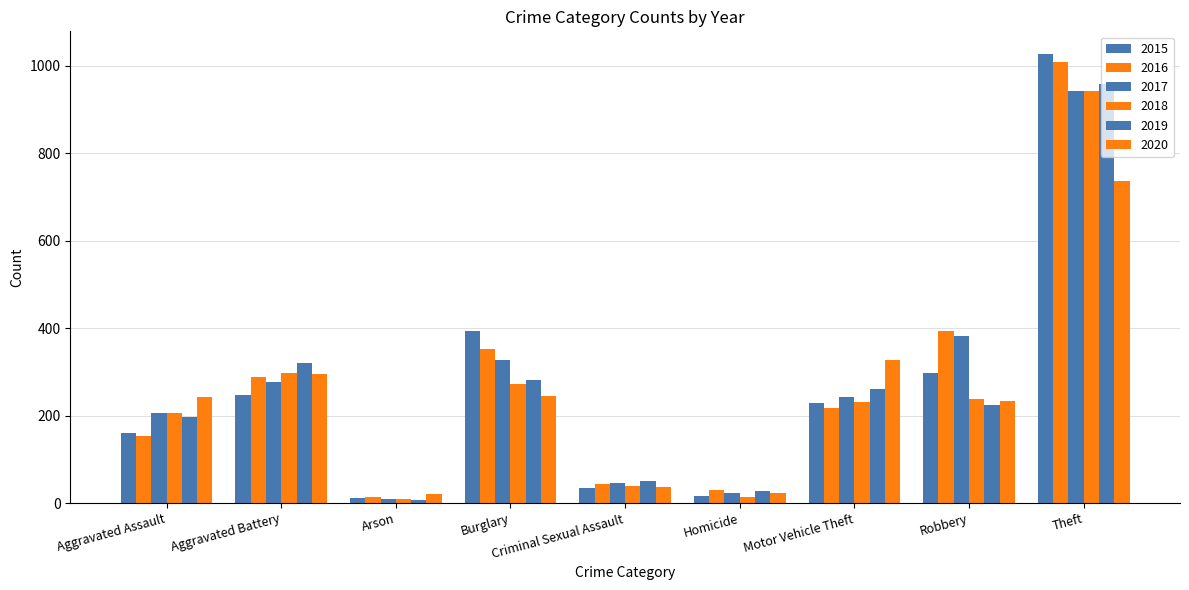

The 2020 series shows 294 at Aggravated Battery. True or false?

True